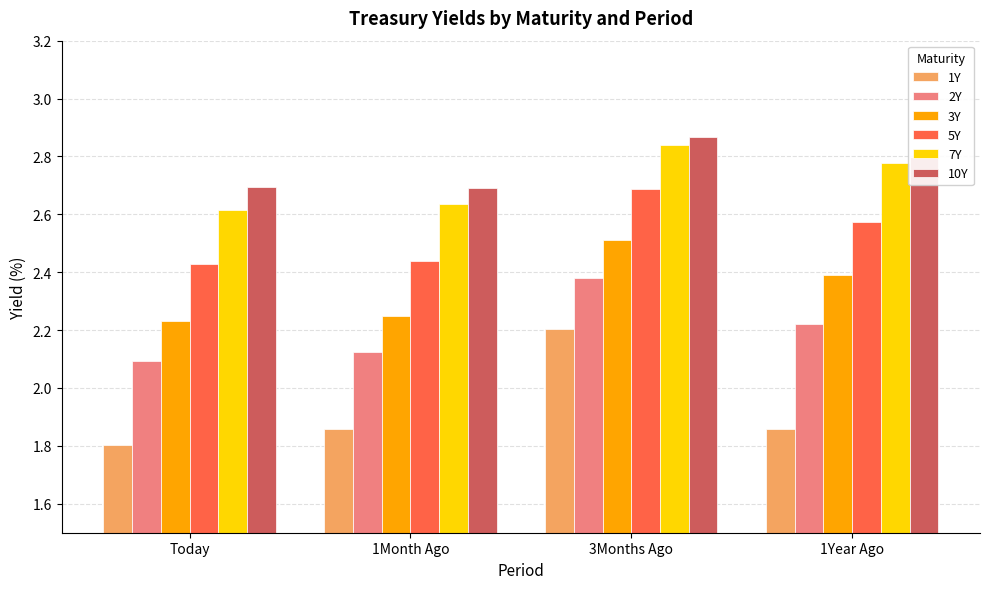

What is the sum of all 7Y values?

10.9